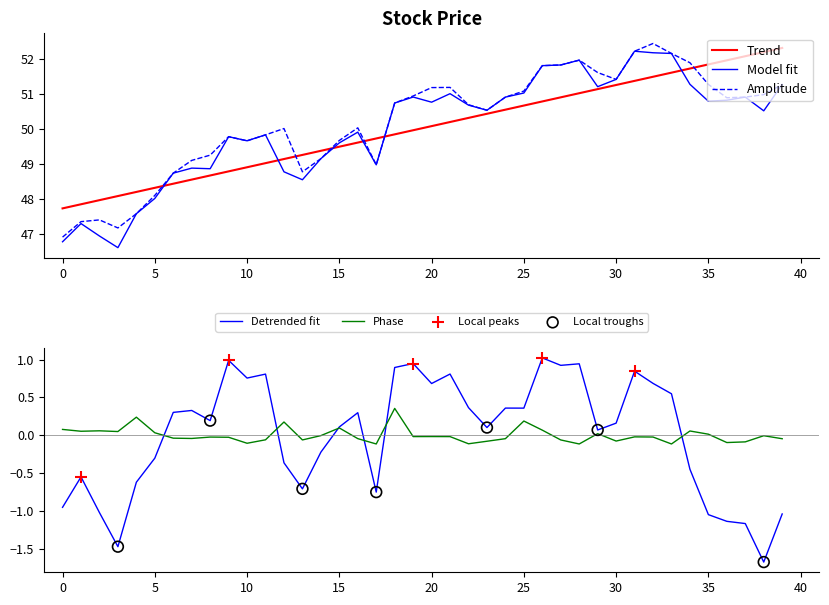

The value of Trend at 5 is 28.9. True or false?

False